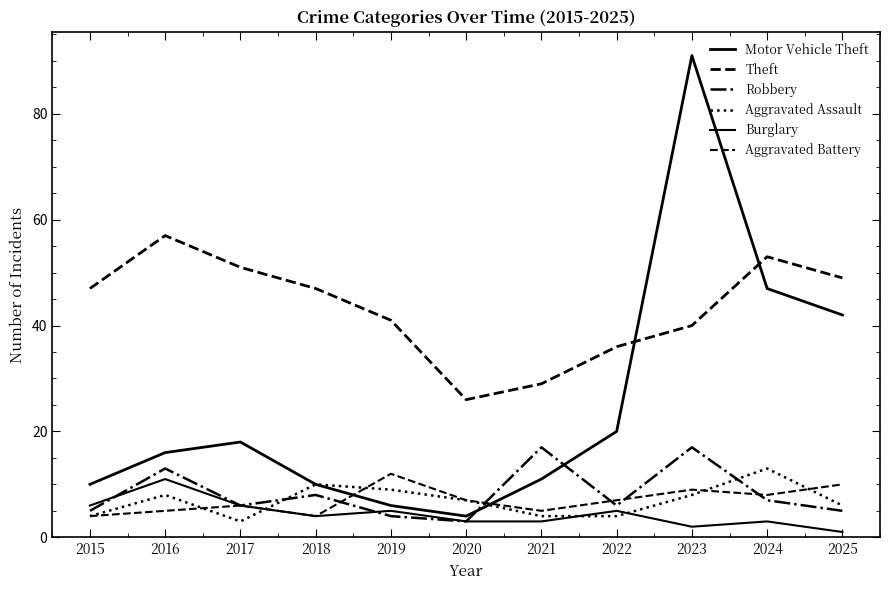

How many series are shown in this chart?

6